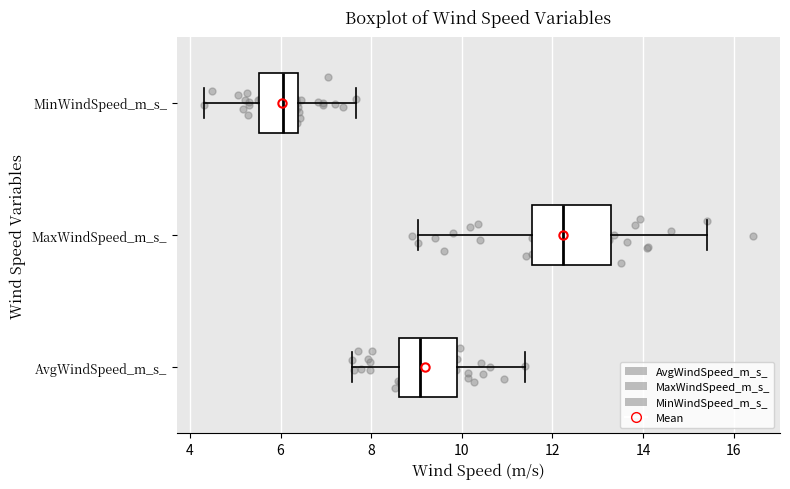

Comparing the boxes themselves (not the whiskers), which one is the widest?

MaxWindSpeed_m_s_